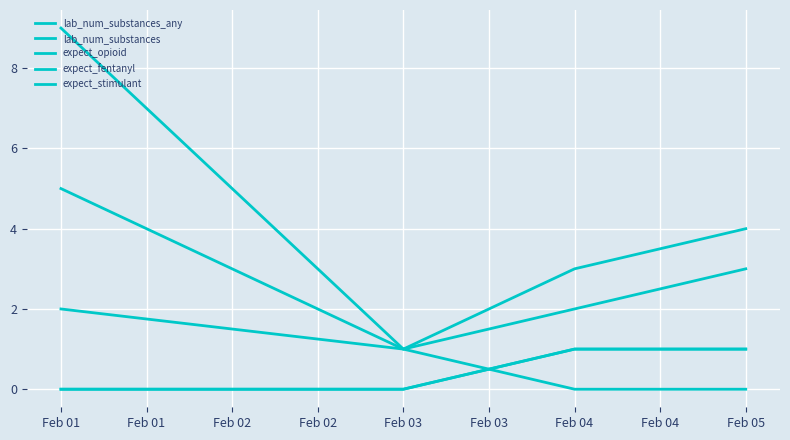

Is this an area chart (filled region under the line)?

No